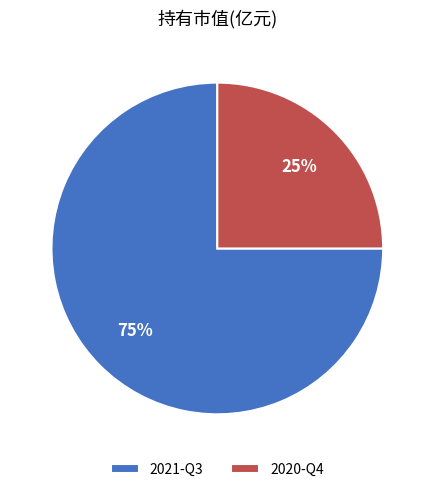

Which category has the biggest portion of the pie?

2021-Q3